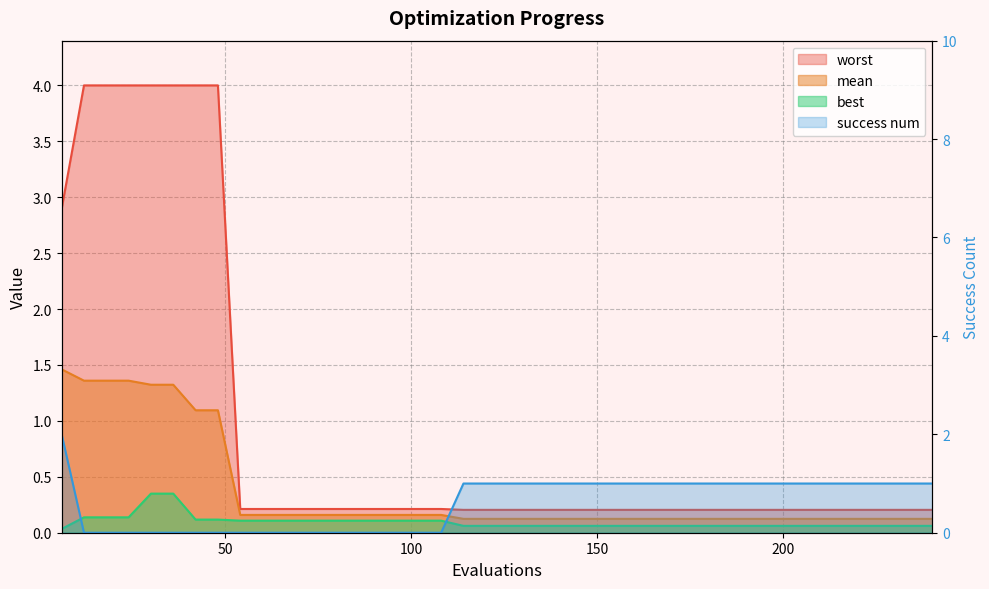

What position from the right is 23?

17